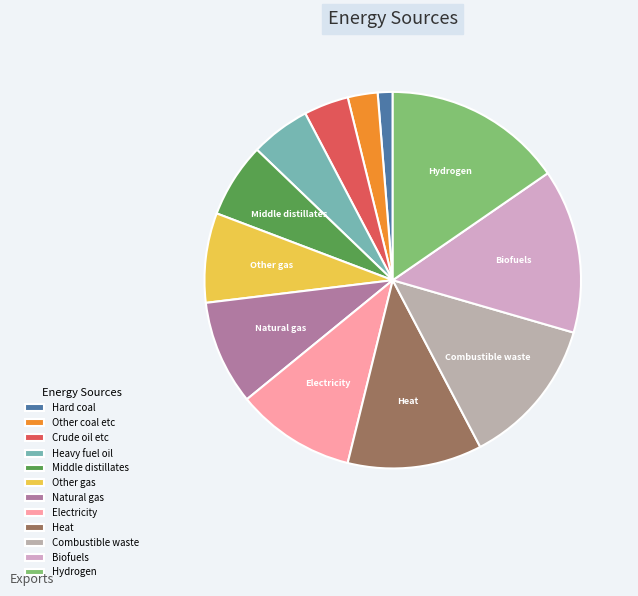

What percentage is NOT represented by Other gas?

92.3%